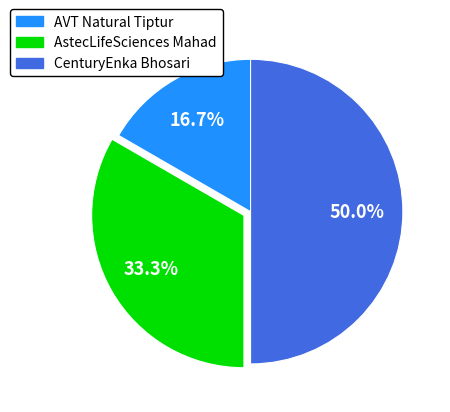

Which slice is the smallest?

AVT Natural Tiptur